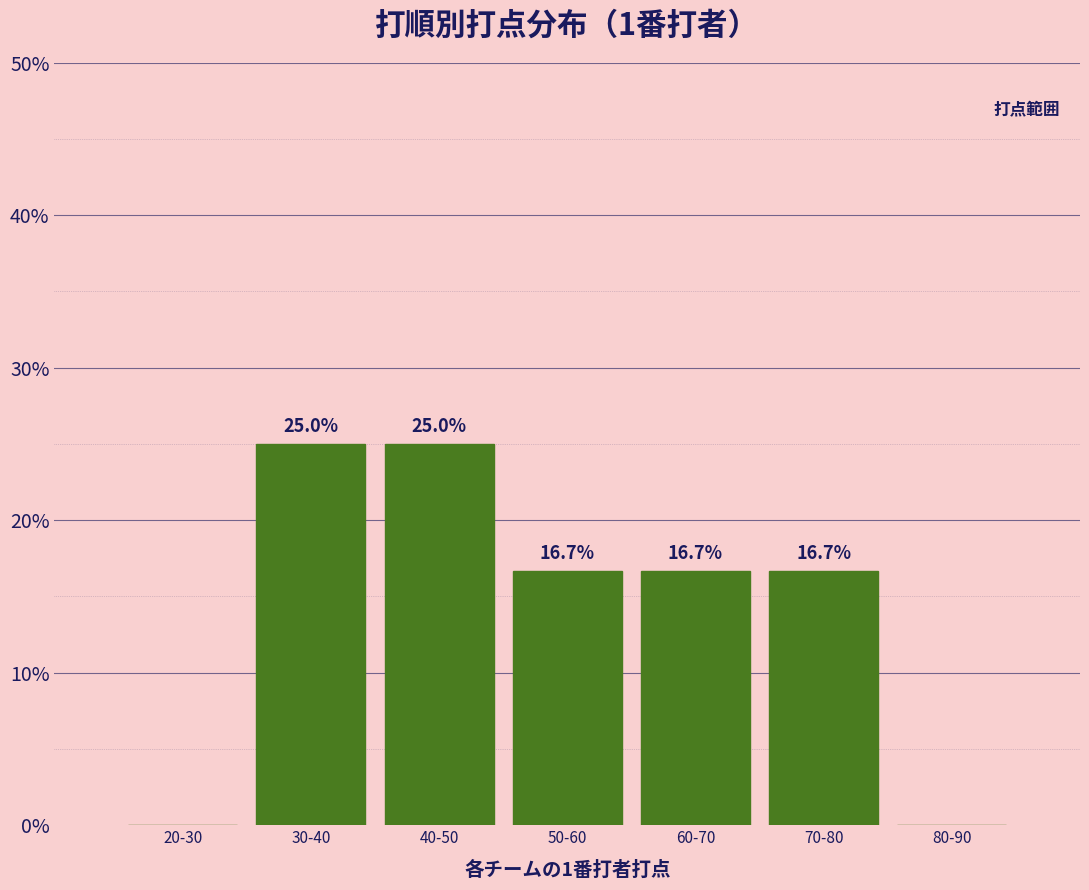

Reading left to right, extract all data points from this chart.

20-30=0.0	30-40=25.0	40-50=25.0	50-60=16.7	60-70=16.7	70-80=16.7	80-90=0.0